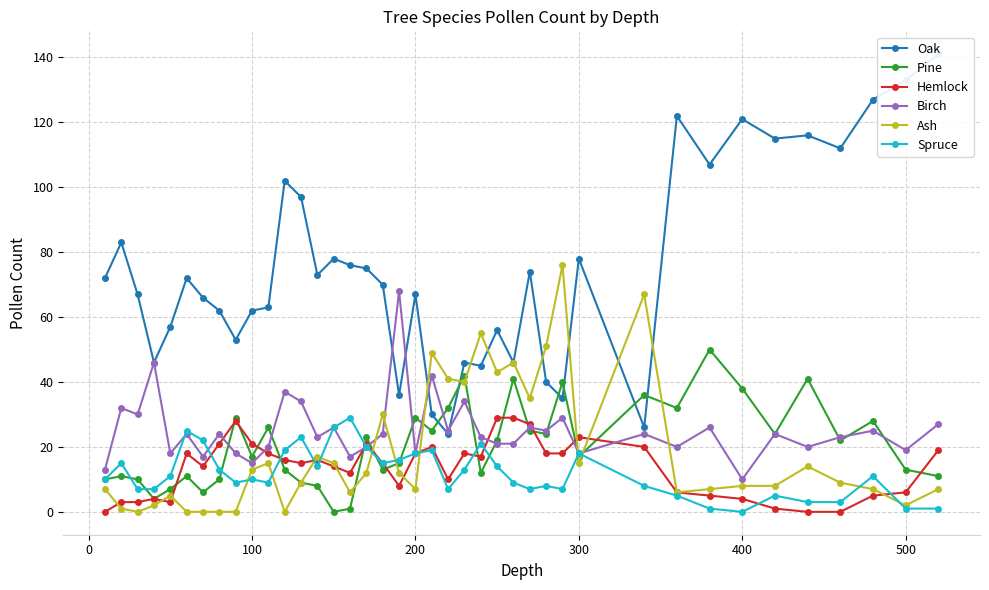

Reading right to left, what are all the values shown in this chart?

Oak: 141	133	127	112	116	115	121	107	122	26	78	35	40	74	46	56	45	46	24	30	67	36	70	75	76	78	73	97	102	63	62	53	62	66	72	57	46	67	83	72
Pine: 11	13	28	22	41	24	38	50	32	36	17	40	24	25	41	22	12	42	32	25	29	15	13	23	1	0	8	9	13	26	17	29	10	6	11	7	4	10	11	10
Hemlock: 19	6	5	0	0	1	4	5	6	20	23	18	18	27	29	29	17	18	10	20	18	8	15	21	12	14	16	15	16	18	21	28	21	14	18	3	4	3	3	0
Birch: 27	19	25	23	20	24	10	26	20	24	18	29	25	26	21	21	23	34	25	42	18	68	24	20	17	26	23	34	37	20	15	18	24	17	24	18	46	30	32	13
Ash: 7	2	7	9	14	8	8	7	6	67	15	76	51	35	46	43	55	40	41	49	7	12	30	12	6	15	17	9	0	15	13	0	0	0	0	5	2	0	1	7
Spruce: 1	1	11	3	3	5	0	1	5	8	18	7	8	7	9	14	21	13	7	19	18	16	15	20	29	26	14	23	19	9	10	9	13	22	25	11	7	7	15	10